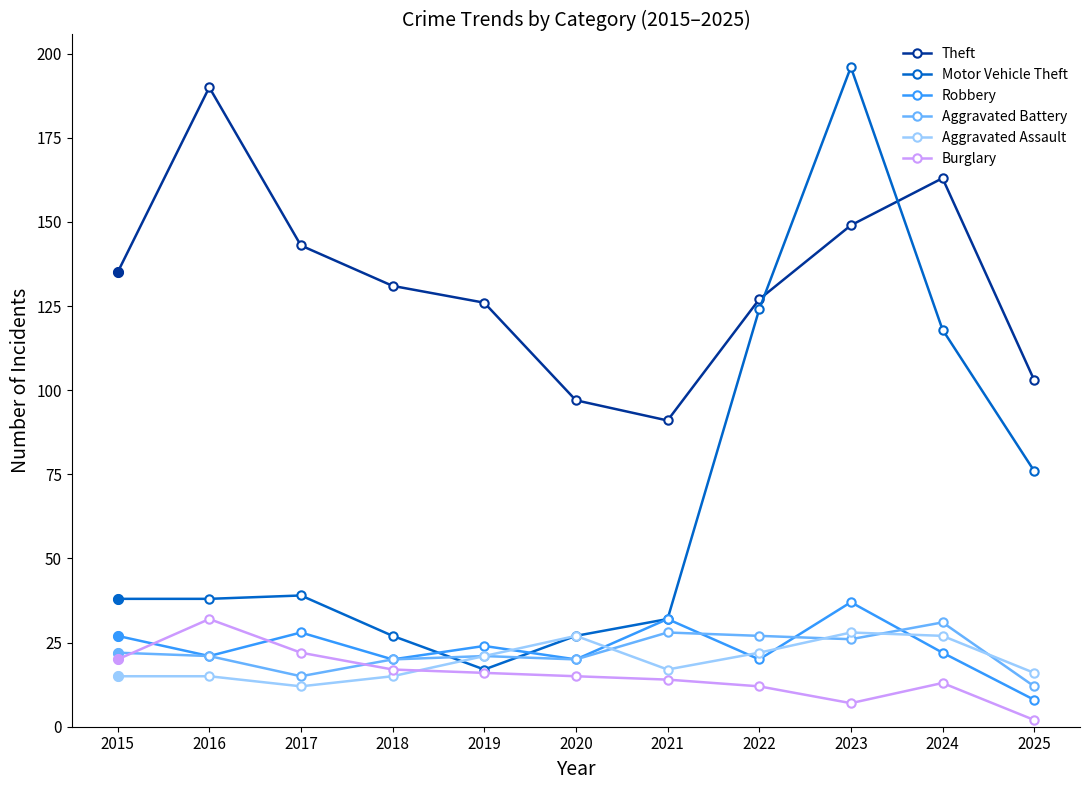

Where does the Burglary series first go above 15?

2015